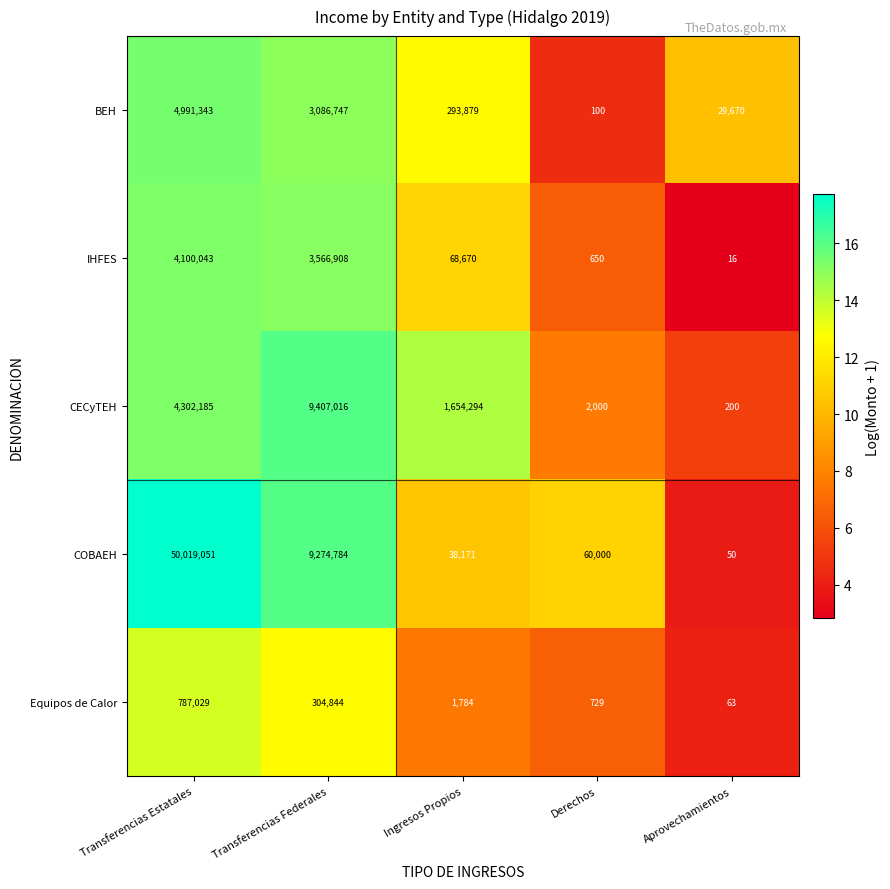

Which series changed the most between Transferencias Estatales and Derechos?

COBAEH